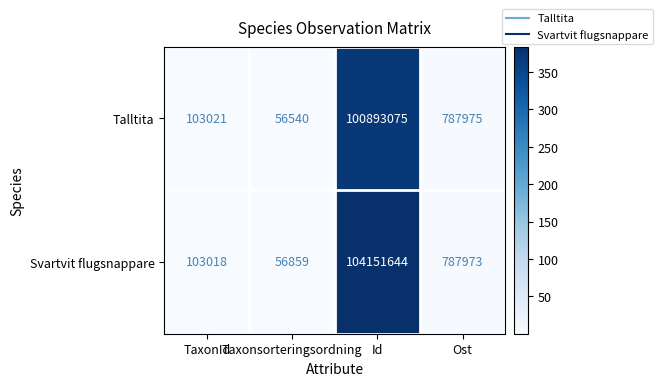

What is the average value of the Svartvit flugsnappare series?

26274874